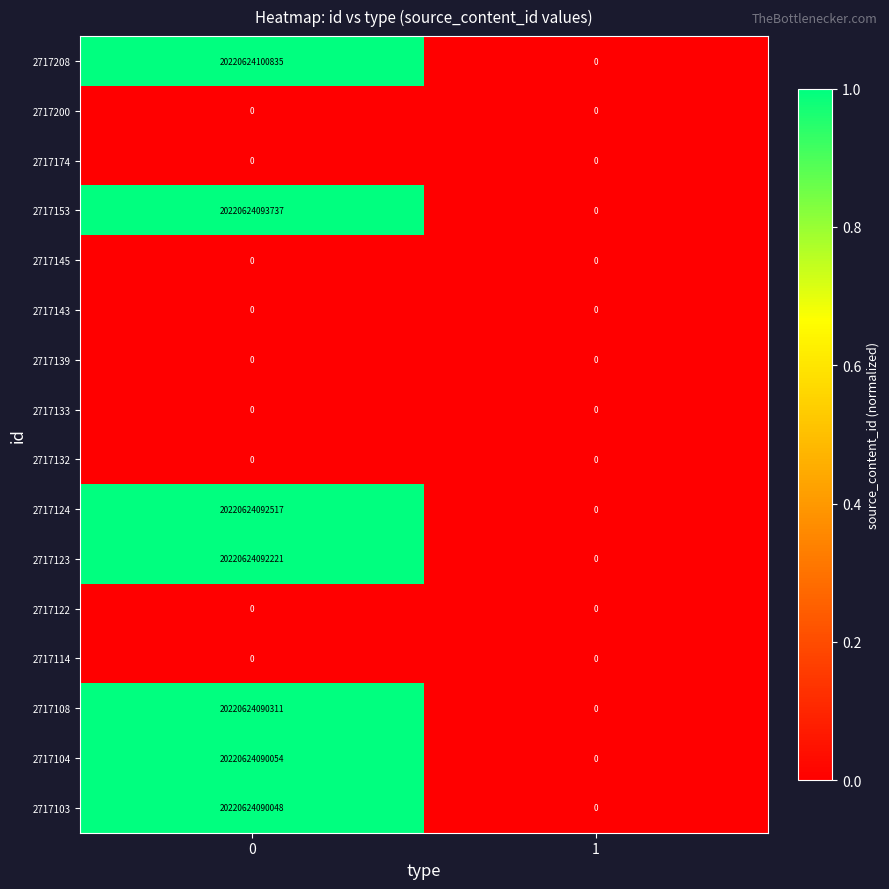

Which series has the widest spread of values?

2717208